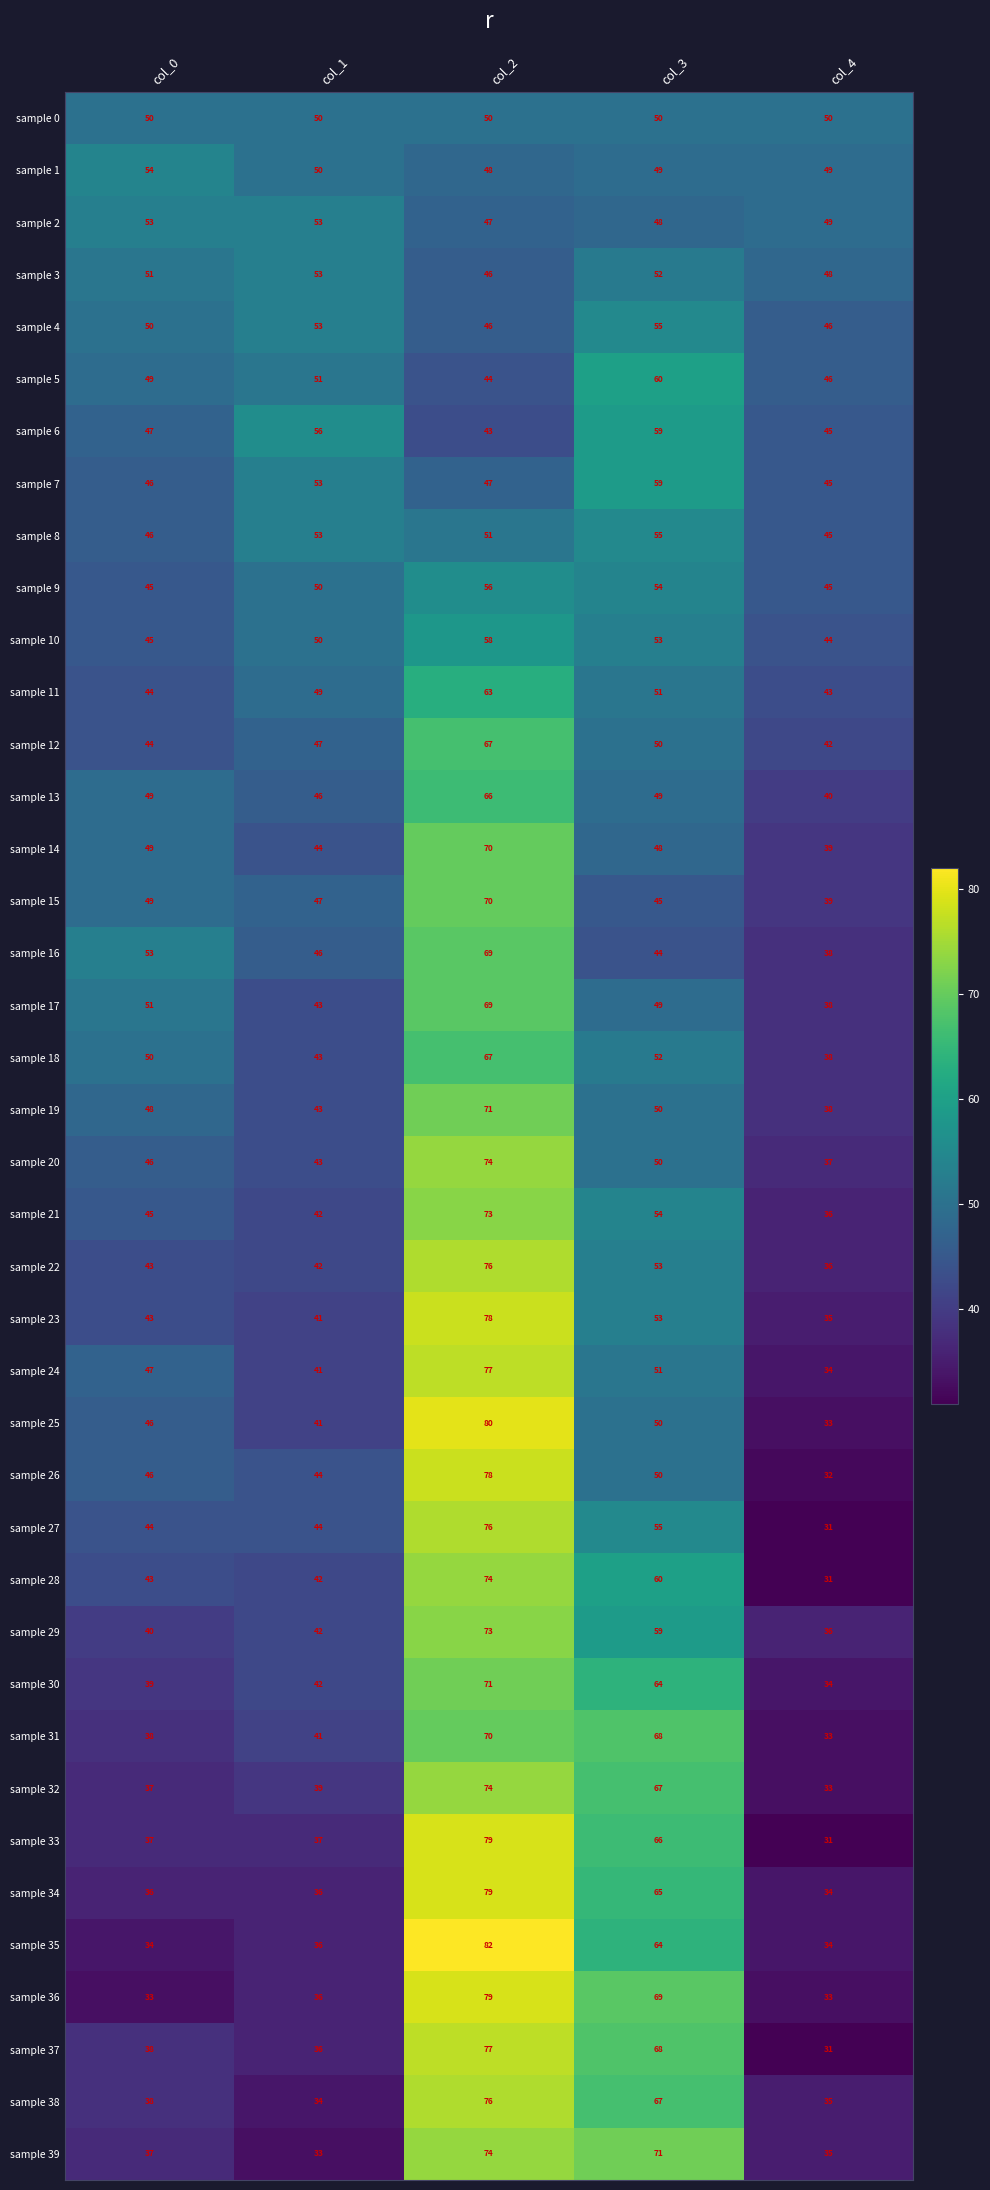

Which series changed the most between col_0 and col_1?

sample 6